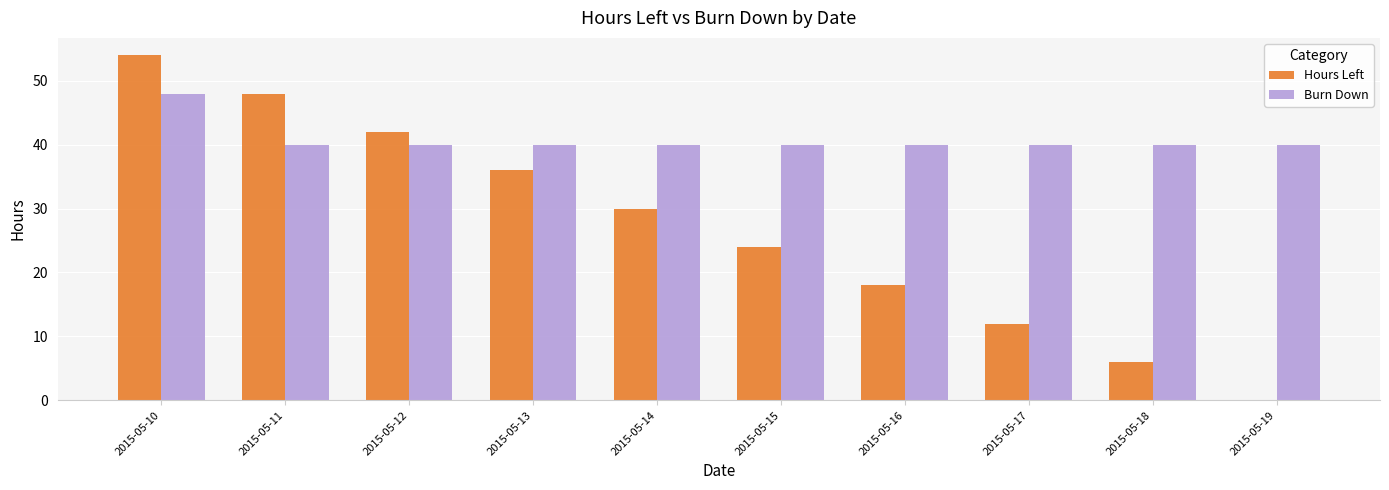

True or false: Hours Left has a value of 7 at 2015-05-17.

False